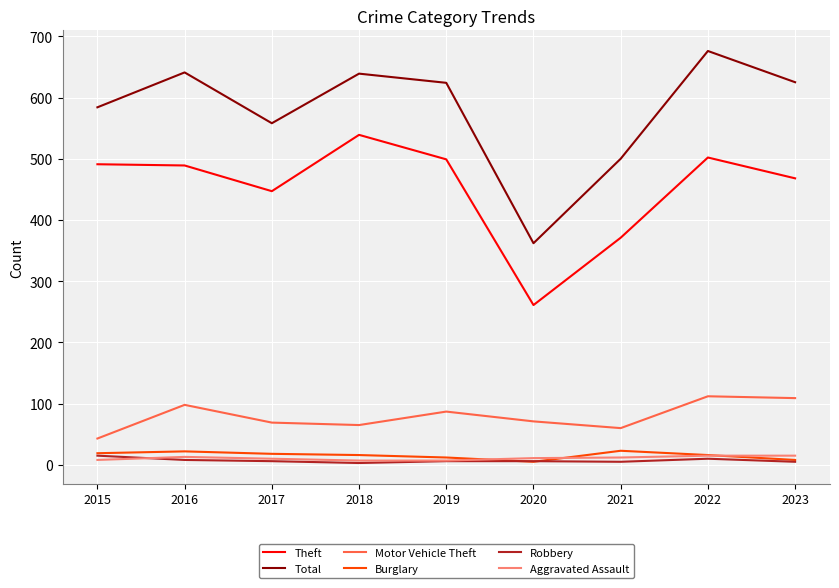

Which series has the widest spread of values?

Total